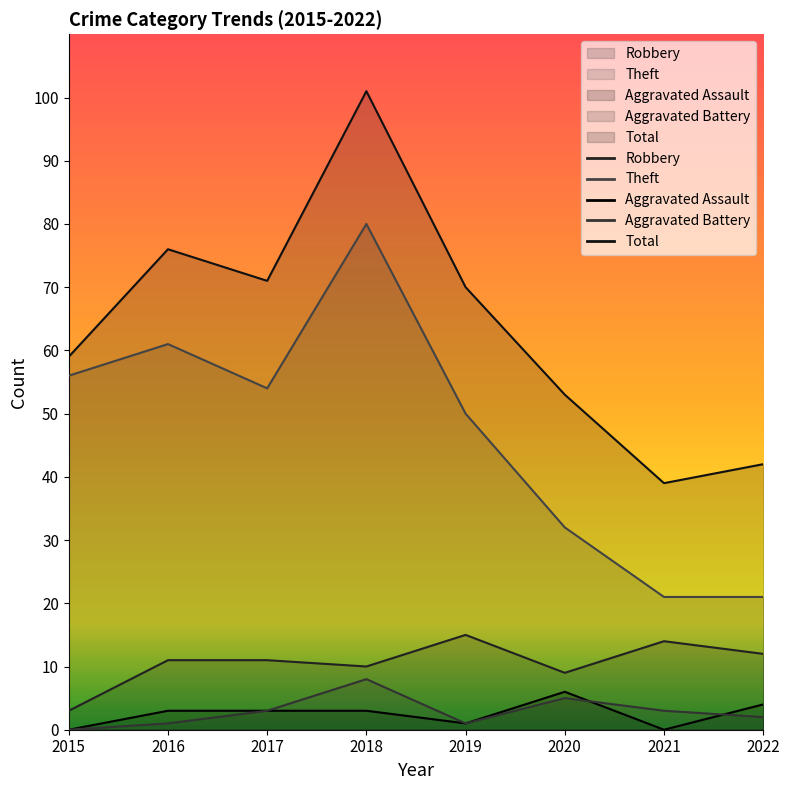

The Total series shows 83 at 2015. True or false?

False